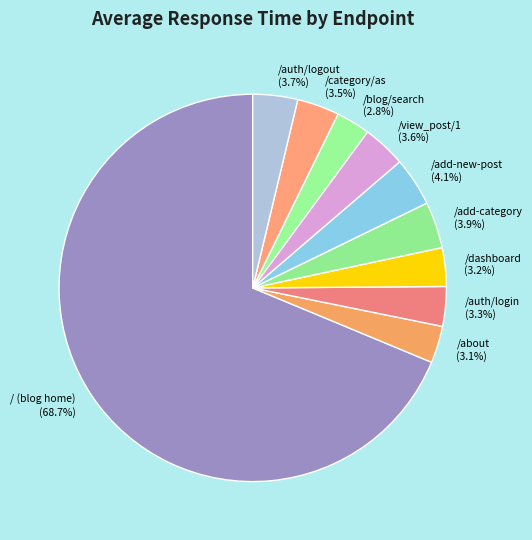

Does any single category account for the majority?

Yes